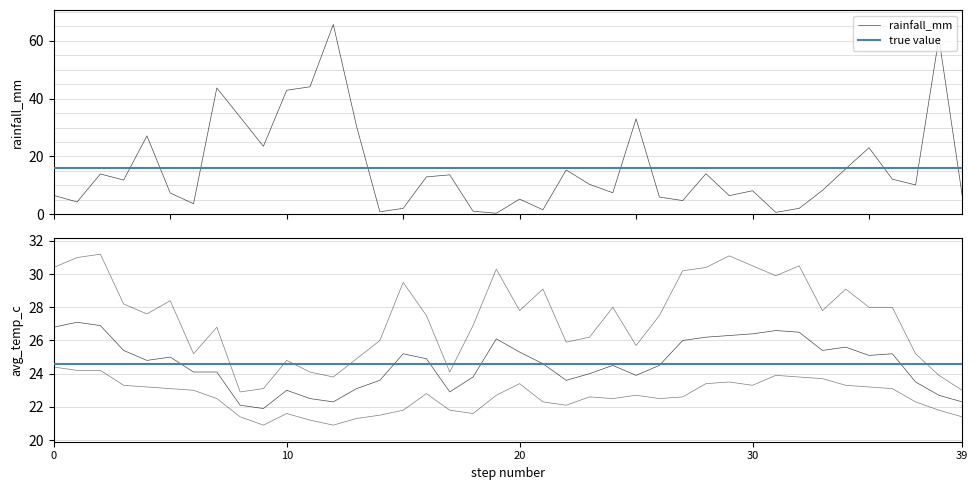

Does the chart have visible grid lines?

No